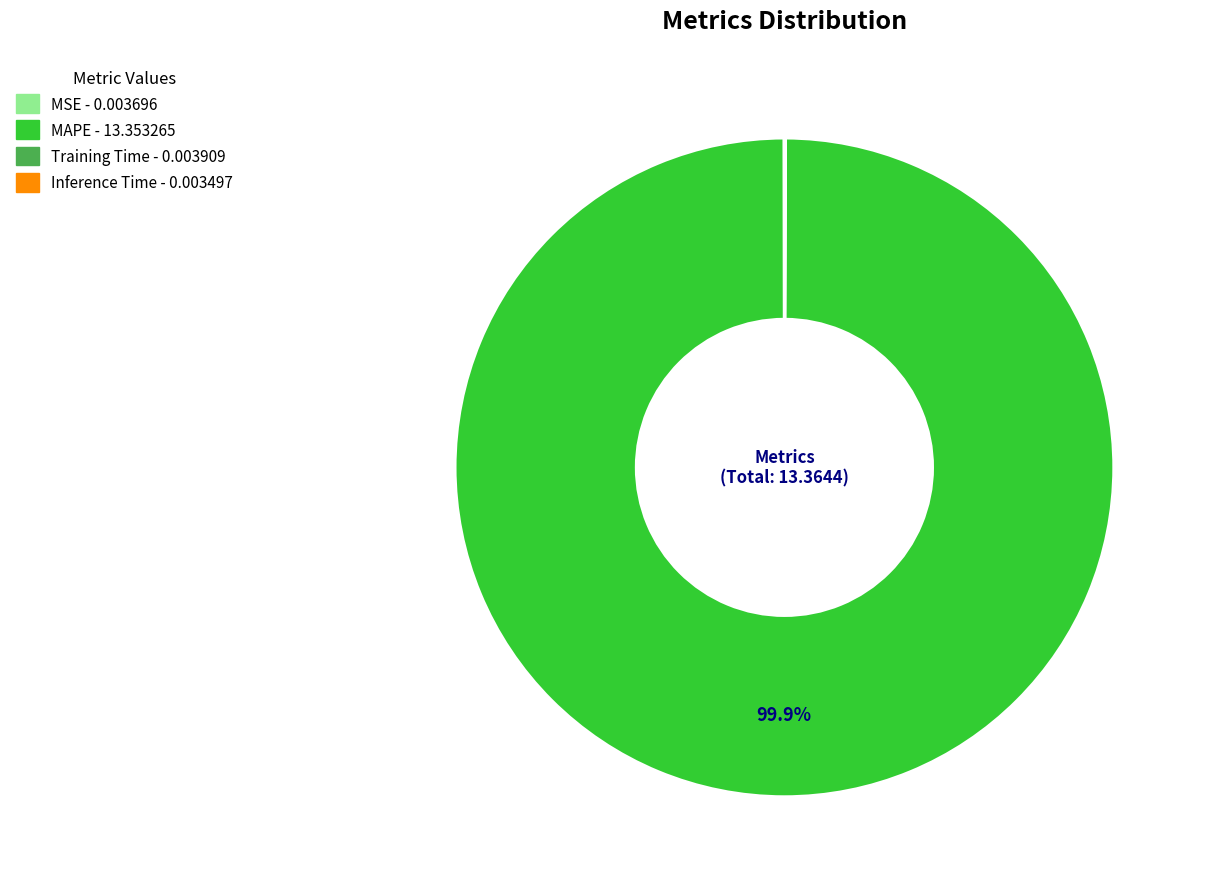

Which category accounts for the majority?

MAPE